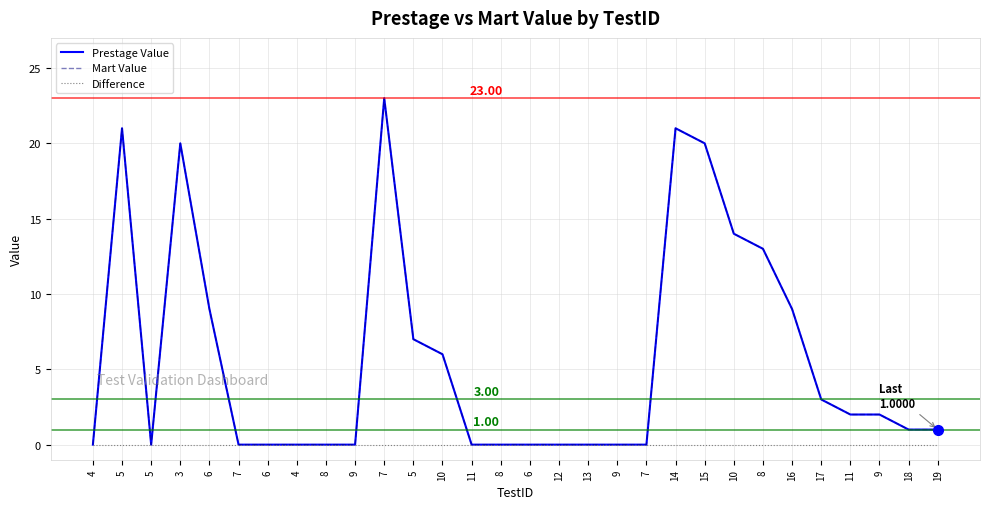

Is this an area chart (filled region under the line)?

No